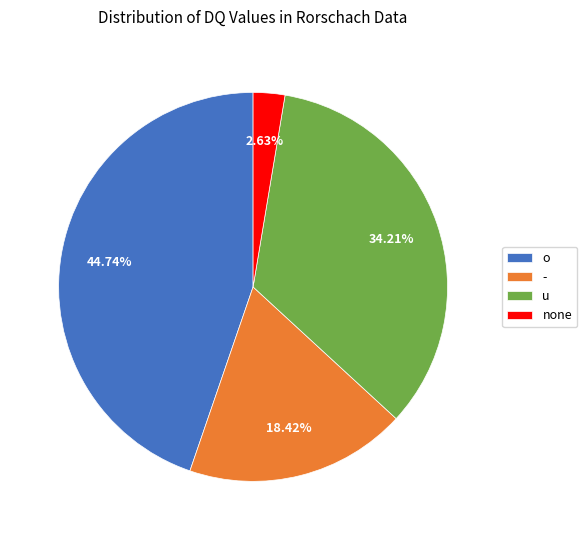

Does - represent more than half of the total?

No